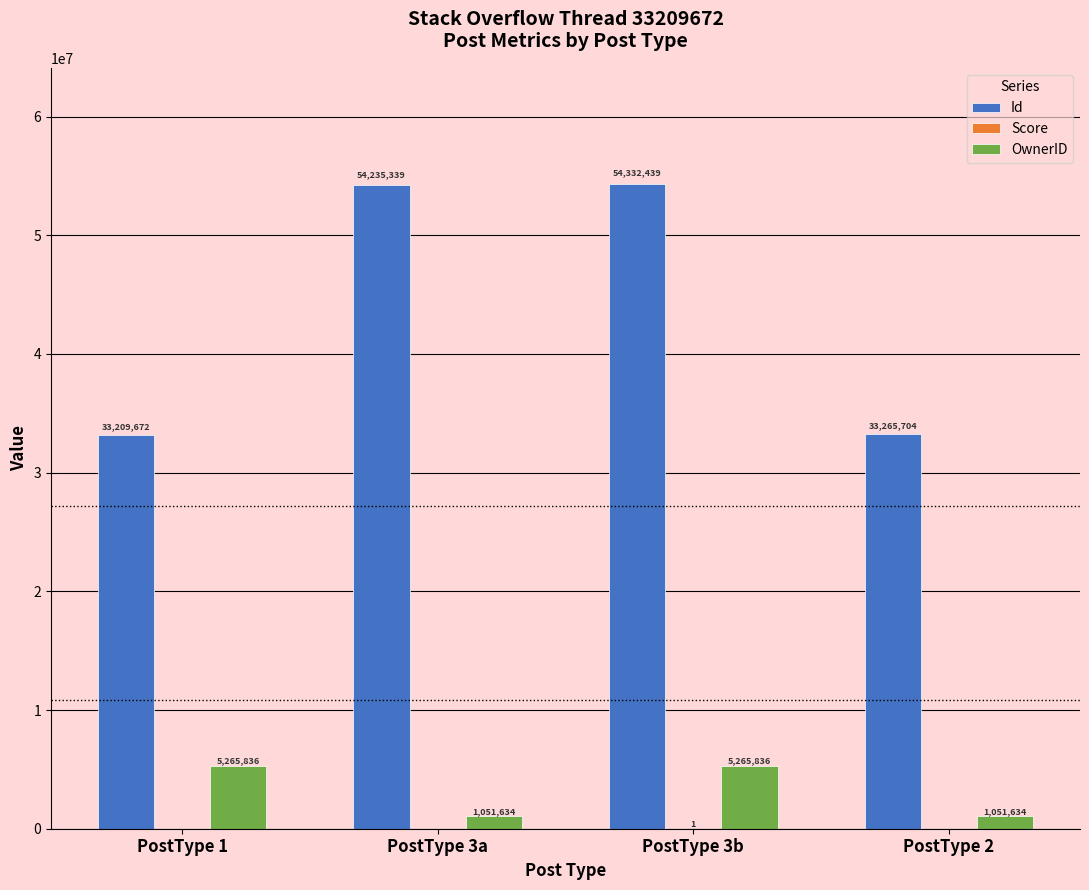

True or false: OwnerID has a value of 9082446 at PostType 1.

False